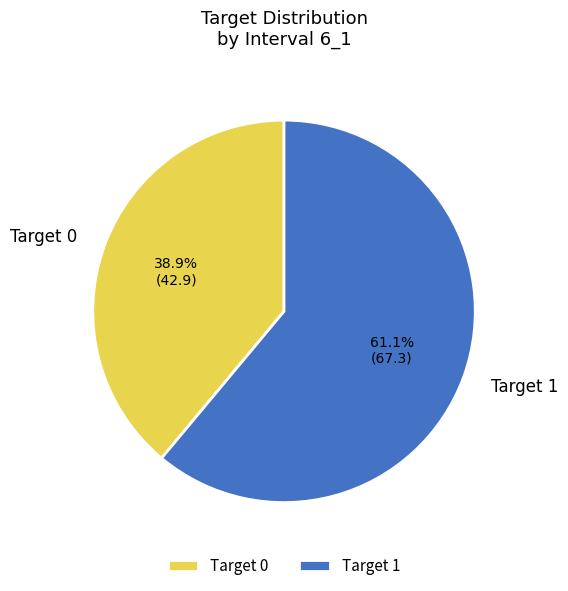

Which has a higher value, Target 0 or Target 1?

Target 1